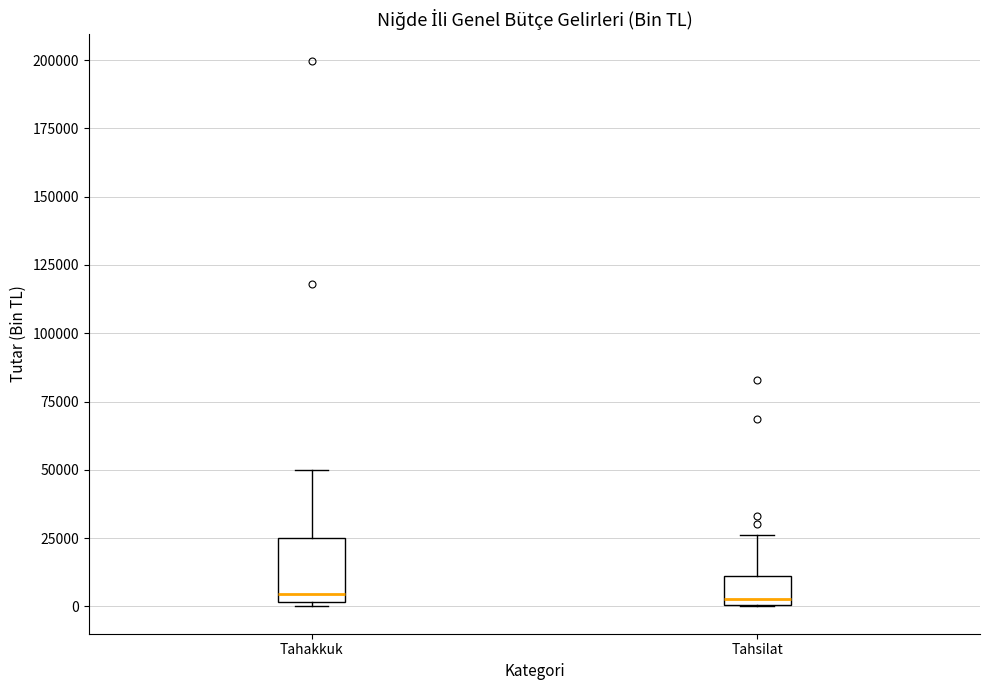

Where does the median line of the box for Tahsilat sit on the y-axis? The values are not printed on the chart, so give them approximately, as read against the axis.

5000